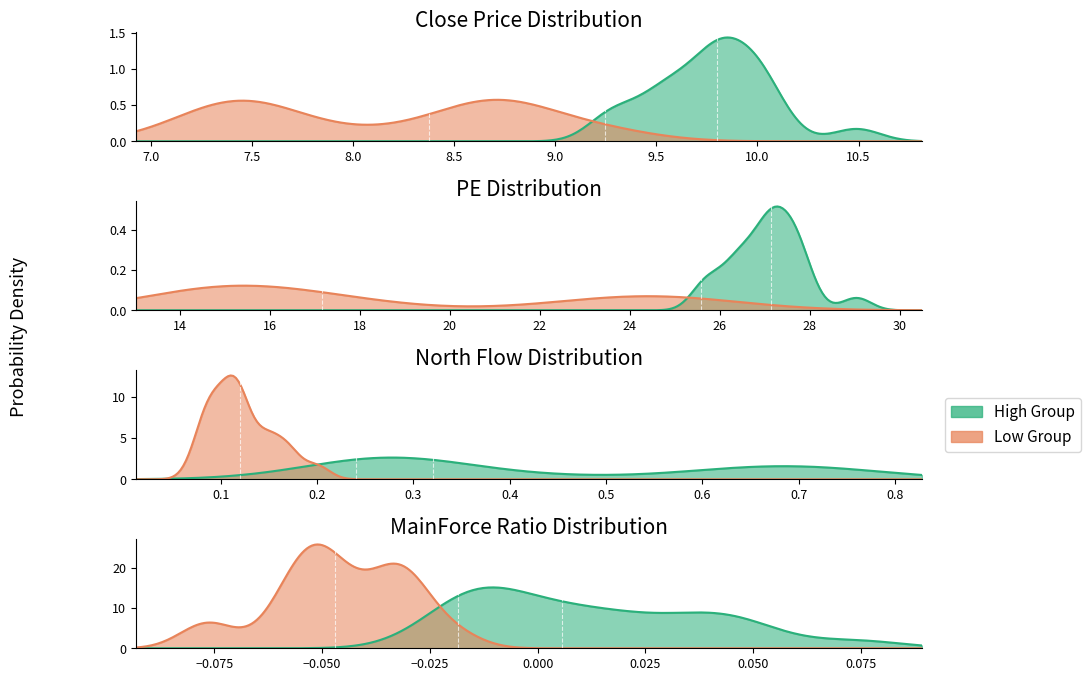

At how many categories does at least one series exceed 13?

40